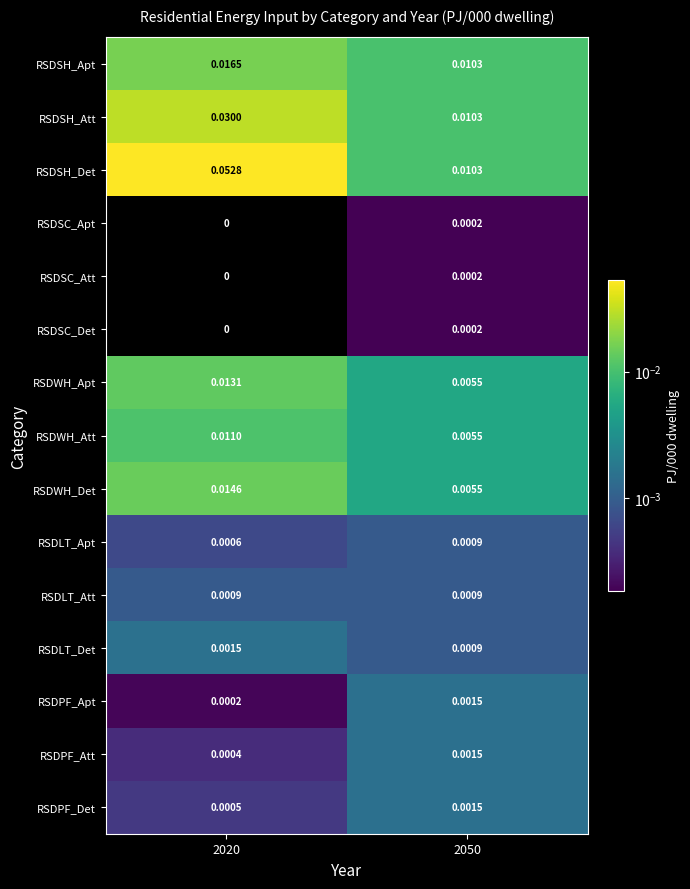

Is the value of RSDLT_Apt at 2020 greater than the value of RSDWH_Att at 2020?

No